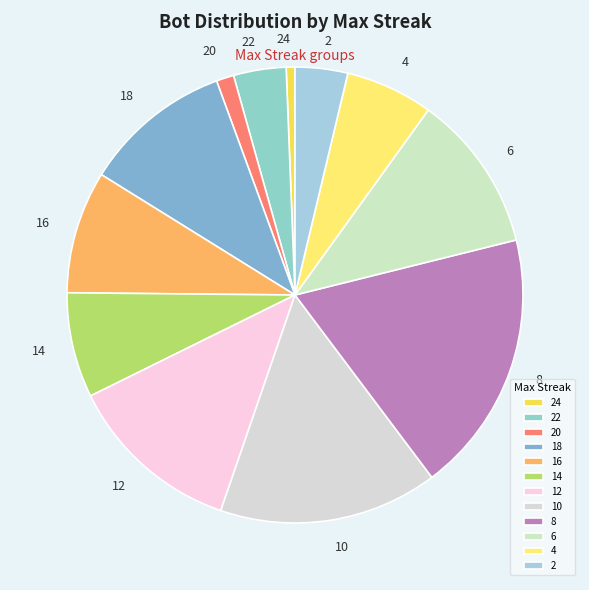

What is the largest slice in the pie chart?

8